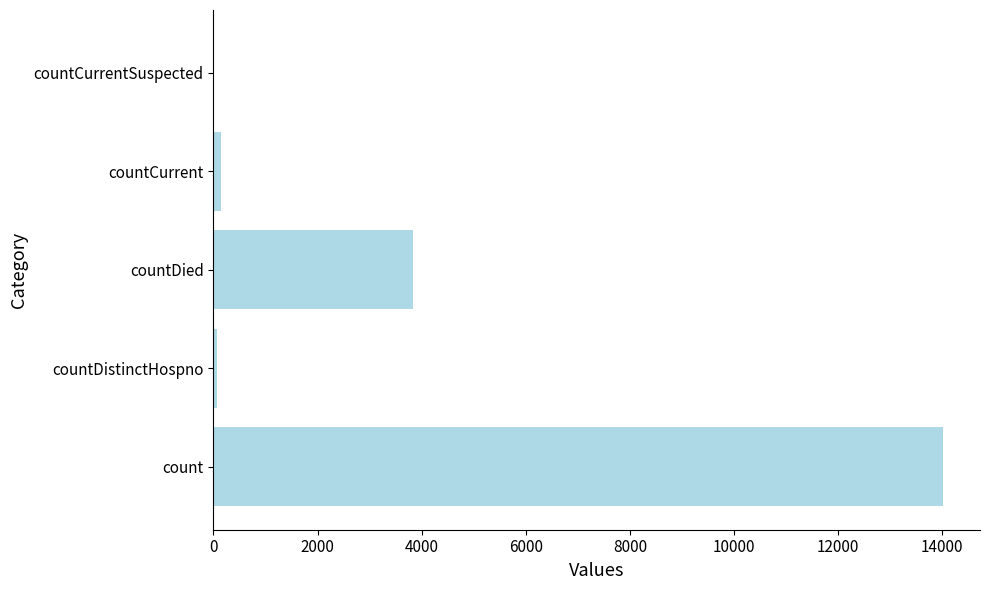

Reading top to bottom, what are all the values shown in this chart?

countCurrentSuspected=0	countCurrent=150	countDied=3842	countDistinctHospno=64	count=14024